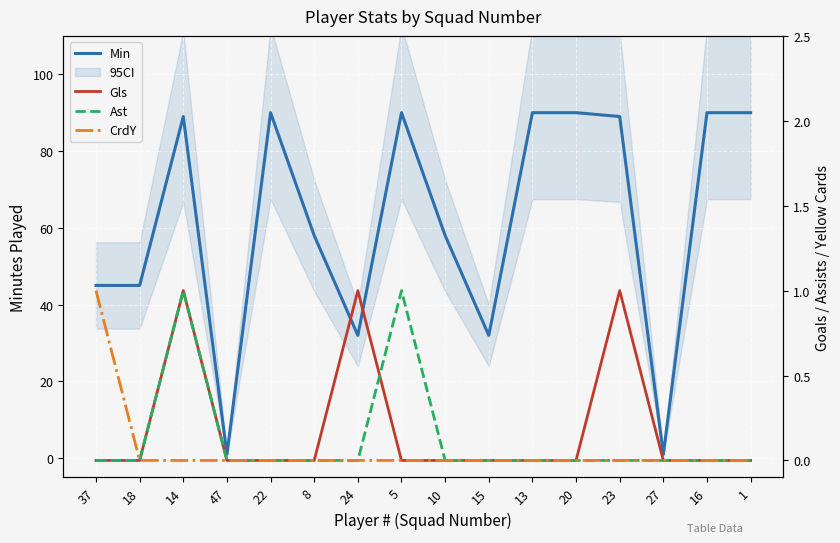

The value of Min at 15 is 43. True or false?

False